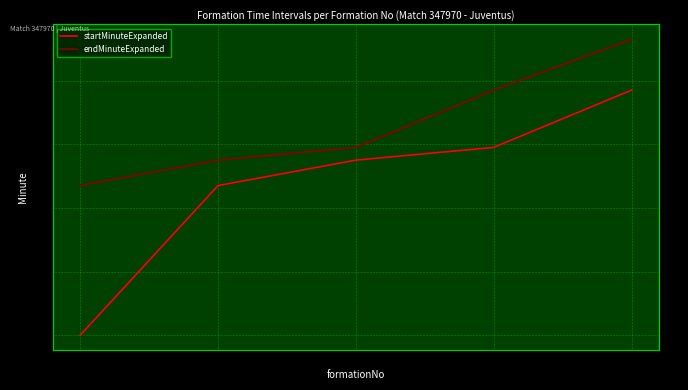

What are all the series names shown in the legend?

startMinuteExpanded, endMinuteExpanded